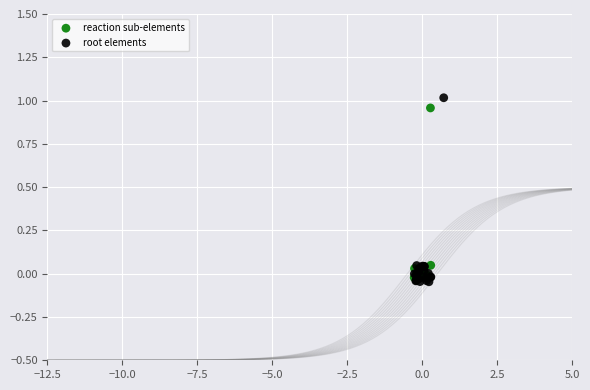

What are all the series names shown in the legend?

reaction sub-elements, root elements